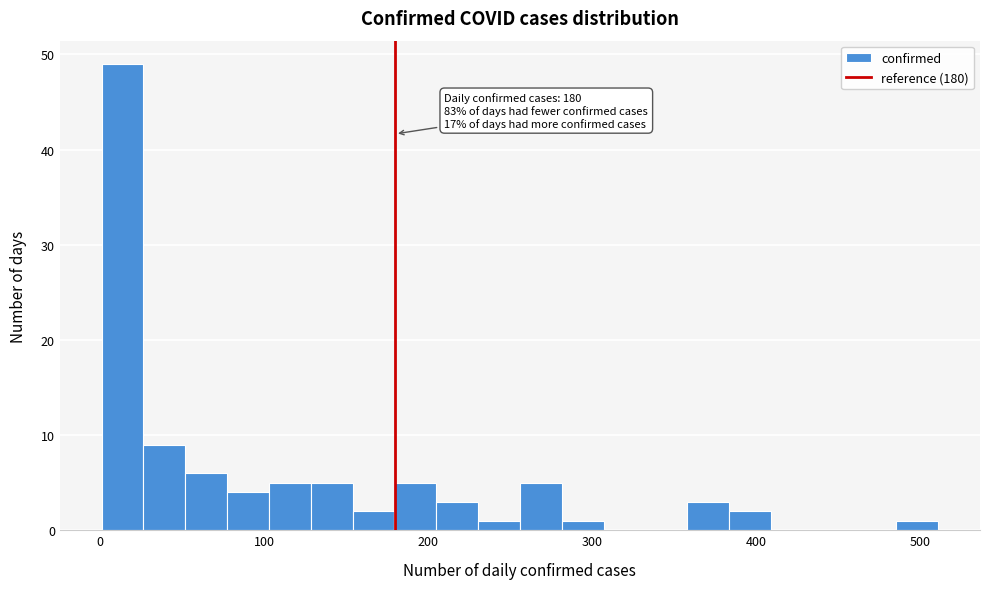

Read against the x-axis, roughly where is the centre of the tallest bar?

10